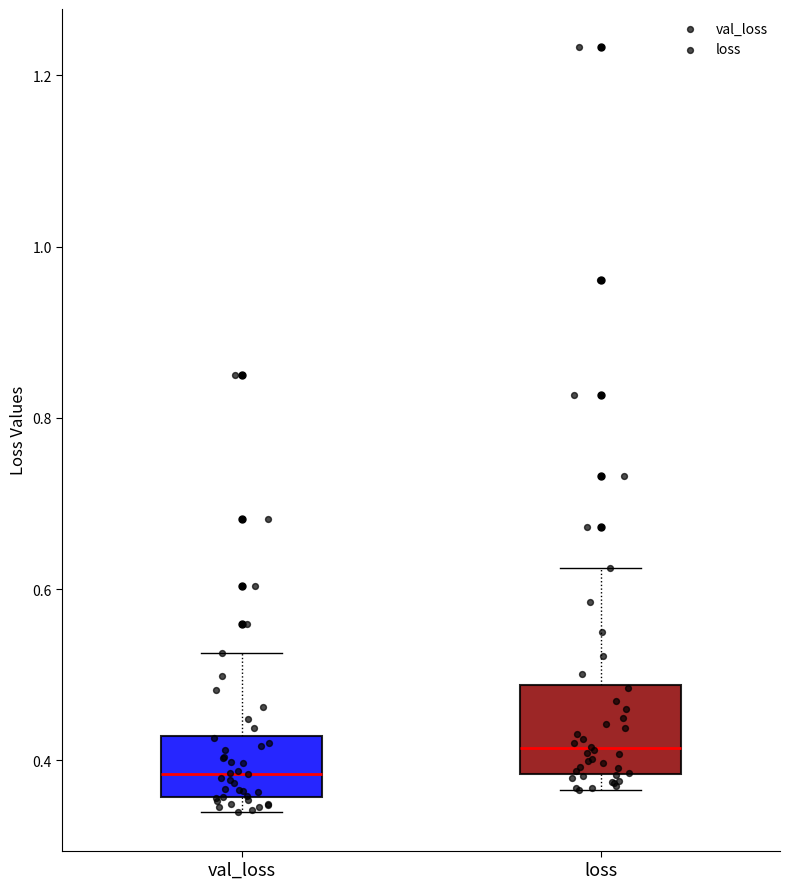

Reading left to right, read every box against the y-axis: the position of its median line, the range the box covers, and the ends of its whiskers. The values are not printed on the chart, so give them approximately, as read against the axis.

val_loss: median 0.38, box 0.36 to 0.42, whiskers 0.34 to 0.52
loss: median 0.42, box 0.38 to 0.48, whiskers 0.36 to 0.62